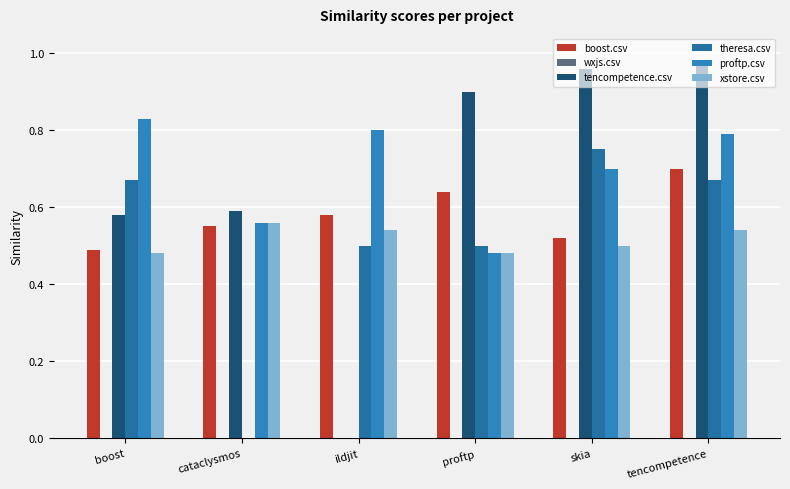

How many values in the tencompetence.csv series exceed 0?

5